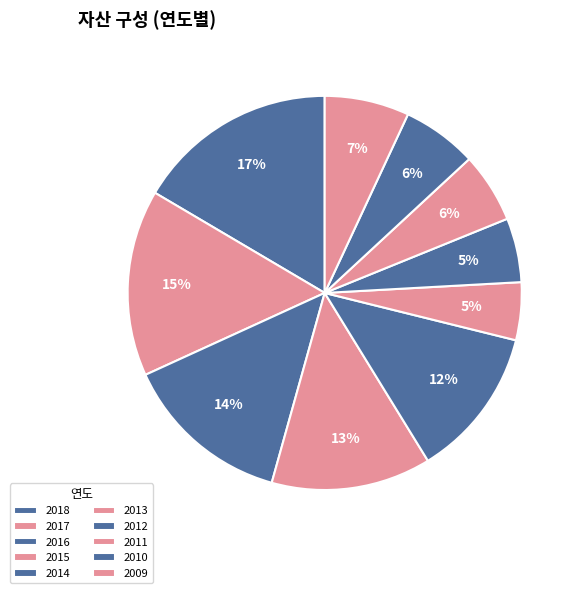

To the nearest percent, what portion does 2015 represent?

13%